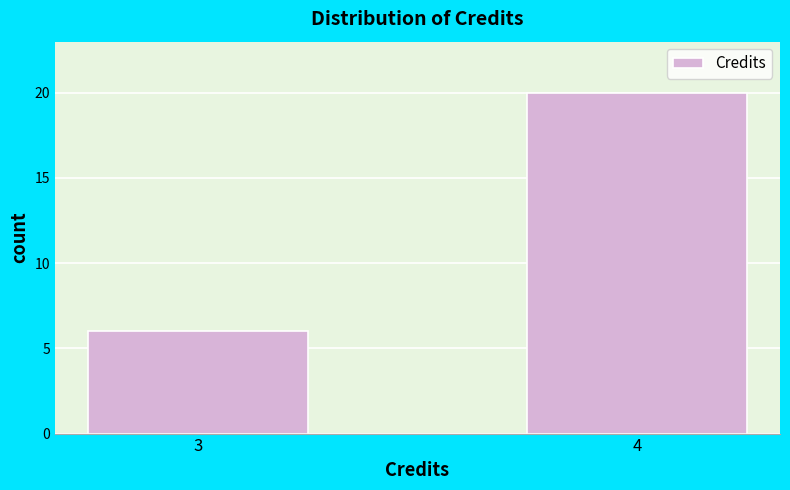

Reading left to right, extract all data points from this chart.

6	20